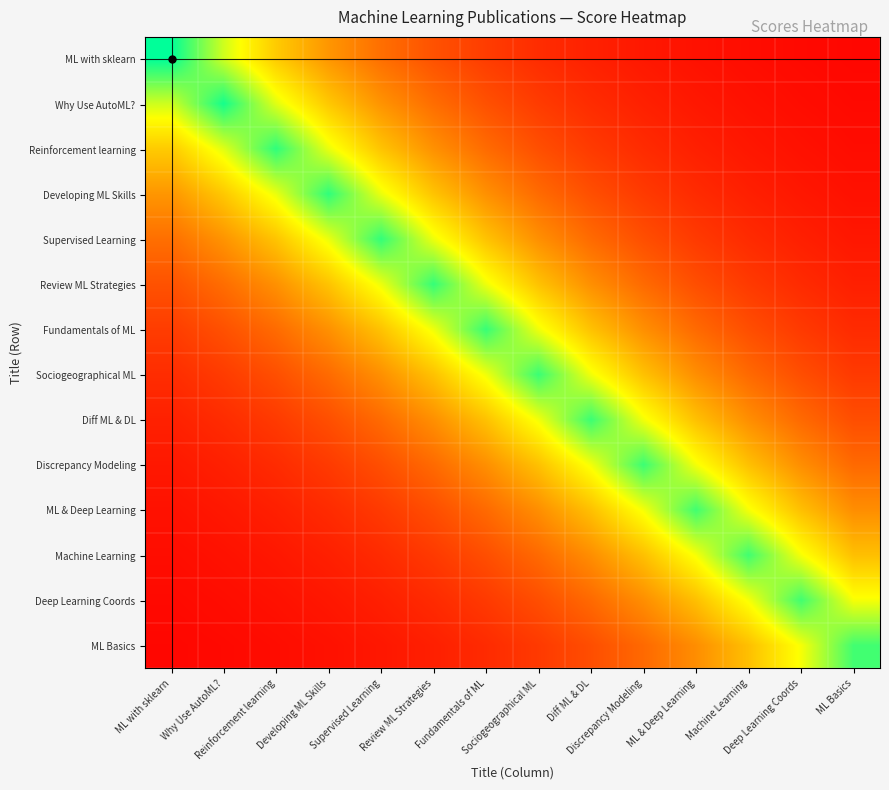

Reading left to right, what are all the values shown in this chart?

ML with sklearn: ML with sklearn=17.2	Why Use AutoML?=12.5	Reinforcement learning=9.1	Developing ML Skills=6.8	Supervised Learning=5.0	Review ML Strategies=3.7	Fundamentals of ML=2.7	Sociogeographical ML=2.0	Diff ML & DL=1.5	Discrepancy Modeling=1.1	ML & Deep Learning=0.8	Machine Learning=0.6	Deep Learning Coords=0.4	ML Basics=0.3
Why Use AutoML?: ML with sklearn=12.5	Why Use AutoML?=16.7	Reinforcement learning=12.2	Developing ML Skills=9.0	Supervised Learning=6.7	Review ML Strategies=4.9	Fundamentals of ML=3.6	Sociogeographical ML=2.7	Diff ML & DL=2.0	Discrepancy Modeling=1.5	ML & Deep Learning=1.1	Machine Learning=0.8	Deep Learning Coords=0.6	ML Basics=0.4
Reinforcement learning: ML with sklearn=9.1	Why Use AutoML?=12.2	Reinforcement learning=16.1	Developing ML Skills=11.9	Supervised Learning=8.8	Review ML Strategies=6.5	Fundamentals of ML=4.8	Sociogeographical ML=3.6	Diff ML & DL=2.6	Discrepancy Modeling=2.0	ML & Deep Learning=1.4	Machine Learning=1.1	Deep Learning Coords=0.8	ML Basics=0.6
Developing ML Skills: ML with sklearn=6.8	Why Use AutoML?=9.0	Reinforcement learning=11.9	Developing ML Skills=16.1	Supervised Learning=11.9	Review ML Strategies=8.8	Fundamentals of ML=6.5	Sociogeographical ML=4.8	Diff ML & DL=3.6	Discrepancy Modeling=2.6	ML & Deep Learning=1.9	Machine Learning=1.4	Deep Learning Coords=1.1	ML Basics=0.8
Supervised Learning: ML with sklearn=5.0	Why Use AutoML?=6.7	Reinforcement learning=8.8	Developing ML Skills=11.9	Supervised Learning=16.0	Review ML Strategies=11.8	Fundamentals of ML=8.8	Sociogeographical ML=6.5	Diff ML & DL=4.8	Discrepancy Modeling=3.6	ML & Deep Learning=2.6	Machine Learning=1.9	Deep Learning Coords=1.4	ML Basics=1.1
Review ML Strategies: ML with sklearn=3.7	Why Use AutoML?=4.9	Reinforcement learning=6.5	Developing ML Skills=8.8	Supervised Learning=11.8	Review ML Strategies=16.0	Fundamentals of ML=11.8	Sociogeographical ML=8.7	Diff ML & DL=6.5	Discrepancy Modeling=4.8	ML & Deep Learning=3.5	Machine Learning=2.6	Deep Learning Coords=1.9	ML Basics=1.4
Fundamentals of ML: ML with sklearn=2.7	Why Use AutoML?=3.6	Reinforcement learning=4.8	Developing ML Skills=6.5	Supervised Learning=8.8	Review ML Strategies=11.8	Fundamentals of ML=15.9	Sociogeographical ML=11.8	Diff ML & DL=8.7	Discrepancy Modeling=6.5	ML & Deep Learning=4.8	Machine Learning=3.5	Deep Learning Coords=2.6	ML Basics=1.9
Sociogeographical ML: ML with sklearn=2.0	Why Use AutoML?=2.7	Reinforcement learning=3.6	Developing ML Skills=4.8	Supervised Learning=6.5	Review ML Strategies=8.7	Fundamentals of ML=11.8	Sociogeographical ML=15.9	Diff ML & DL=11.7	Discrepancy Modeling=8.7	ML & Deep Learning=6.4	Machine Learning=4.8	Deep Learning Coords=3.5	ML Basics=2.6
Diff ML & DL: ML with sklearn=1.5	Why Use AutoML?=2.0	Reinforcement learning=2.6	Developing ML Skills=3.6	Supervised Learning=4.8	Review ML Strategies=6.5	Fundamentals of ML=8.7	Sociogeographical ML=11.7	Diff ML & DL=15.8	Discrepancy Modeling=11.7	ML & Deep Learning=8.7	Machine Learning=6.4	Deep Learning Coords=4.7	ML Basics=3.5
Discrepancy Modeling: ML with sklearn=1.1	Why Use AutoML?=1.5	Reinforcement learning=2.0	Developing ML Skills=2.6	Supervised Learning=3.6	Review ML Strategies=4.8	Fundamentals of ML=6.5	Sociogeographical ML=8.7	Diff ML & DL=11.7	Discrepancy Modeling=15.8	ML & Deep Learning=11.7	Machine Learning=8.6	Deep Learning Coords=6.4	ML Basics=4.7
ML & Deep Learning: ML with sklearn=0.8	Why Use AutoML?=1.1	Reinforcement learning=1.4	Developing ML Skills=1.9	Supervised Learning=2.6	Review ML Strategies=3.5	Fundamentals of ML=4.8	Sociogeographical ML=6.4	Diff ML & DL=8.7	Discrepancy Modeling=11.7	ML & Deep Learning=15.7	Machine Learning=11.6	Deep Learning Coords=8.6	ML Basics=6.4
Machine Learning: ML with sklearn=0.6	Why Use AutoML?=0.8	Reinforcement learning=1.1	Developing ML Skills=1.4	Supervised Learning=1.9	Review ML Strategies=2.6	Fundamentals of ML=3.5	Sociogeographical ML=4.8	Diff ML & DL=6.4	Discrepancy Modeling=8.6	ML & Deep Learning=11.6	Machine Learning=15.7	Deep Learning Coords=11.6	ML Basics=8.6
Deep Learning Coords: ML with sklearn=0.4	Why Use AutoML?=0.6	Reinforcement learning=0.8	Developing ML Skills=1.1	Supervised Learning=1.4	Review ML Strategies=1.9	Fundamentals of ML=2.6	Sociogeographical ML=3.5	Diff ML & DL=4.7	Discrepancy Modeling=6.4	ML & Deep Learning=8.6	Machine Learning=11.6	Deep Learning Coords=15.7	ML Basics=11.6
ML Basics: ML with sklearn=0.3	Why Use AutoML?=0.4	Reinforcement learning=0.6	Developing ML Skills=0.8	Supervised Learning=1.1	Review ML Strategies=1.4	Fundamentals of ML=1.9	Sociogeographical ML=2.6	Diff ML & DL=3.5	Discrepancy Modeling=4.7	ML & Deep Learning=6.4	Machine Learning=8.6	Deep Learning Coords=11.6	ML Basics=15.7